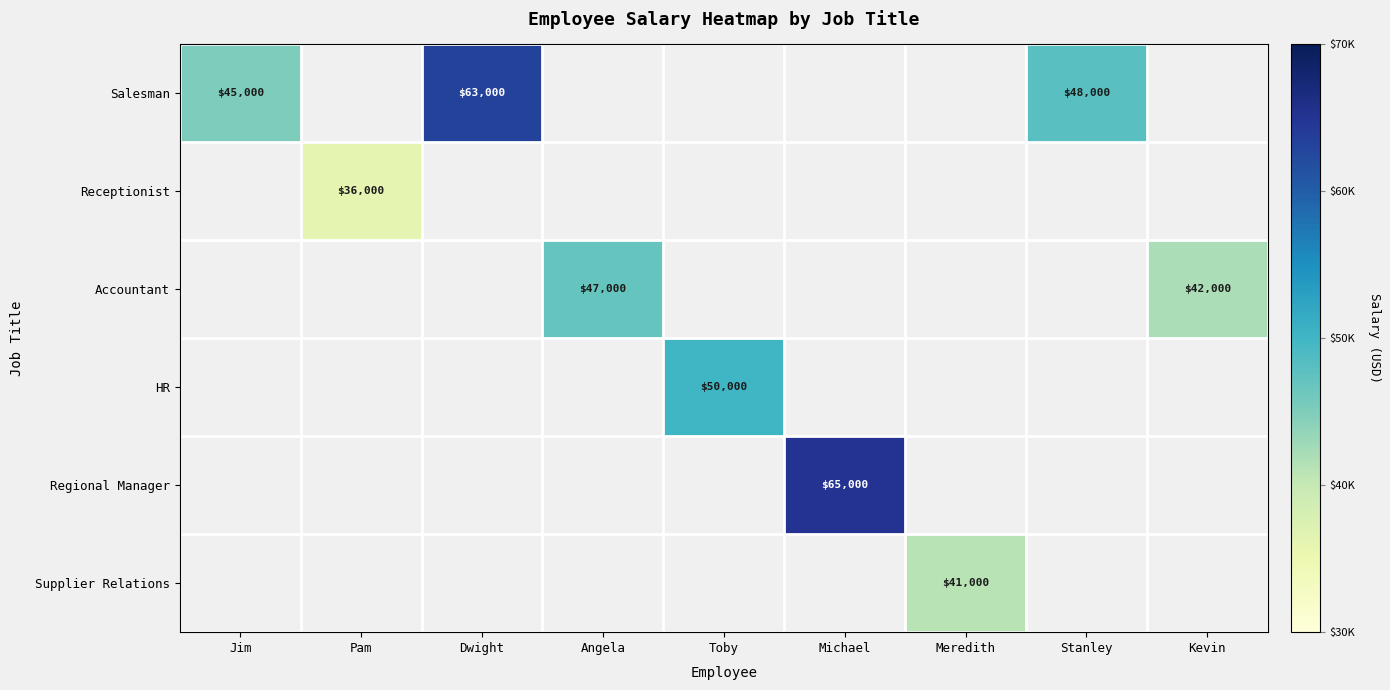

What is the sum of the Salesman values at Stanley and Jim?

93000